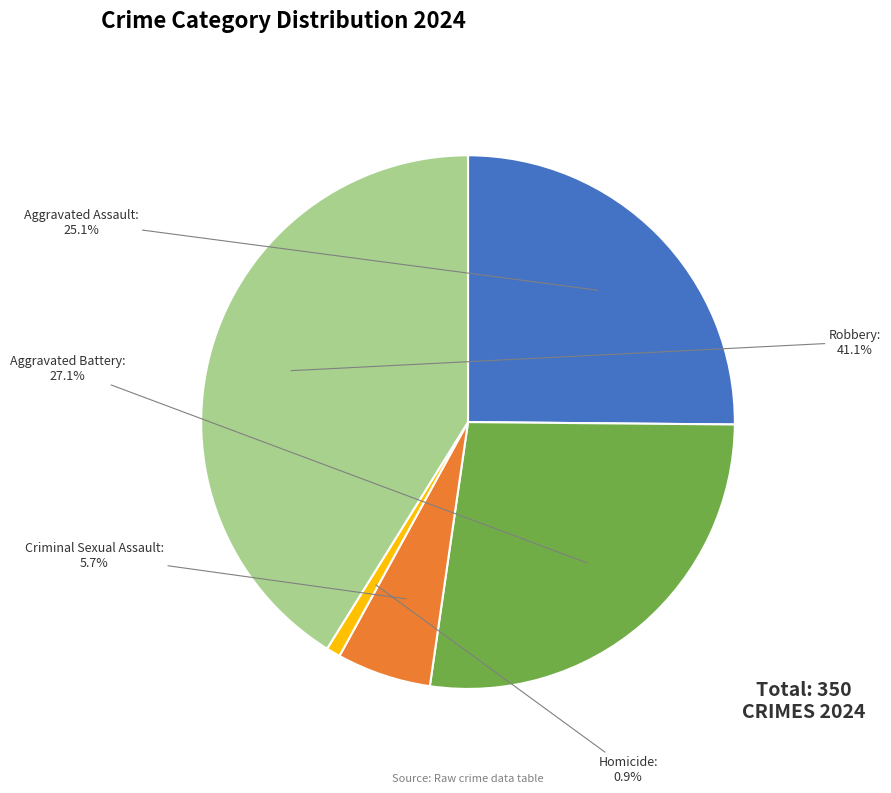

What is the smallest slice in the pie chart?

Homicide